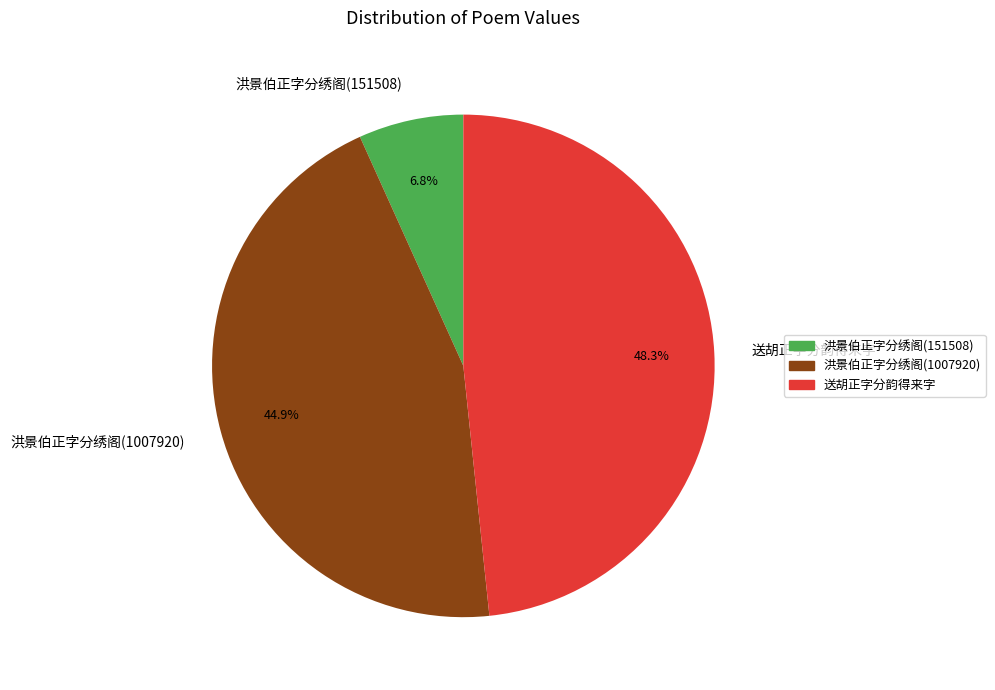

What is the total percentage of 送胡正字分韵得来字 and 洪景伯正字分绣阁(1007920)?

93.2%